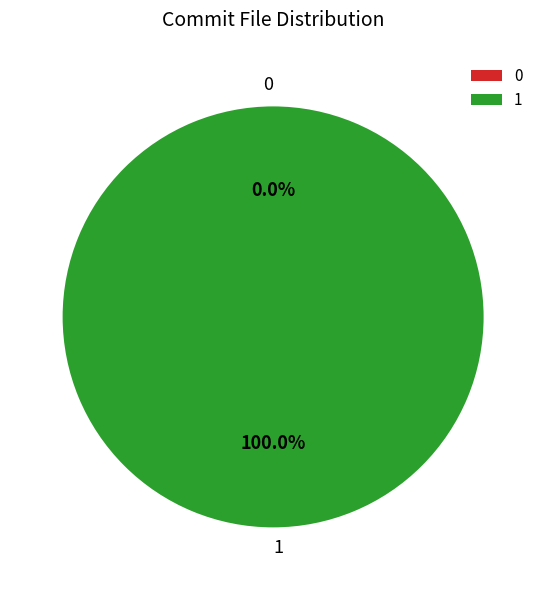

What is the change in value from 0 to 1?

+1